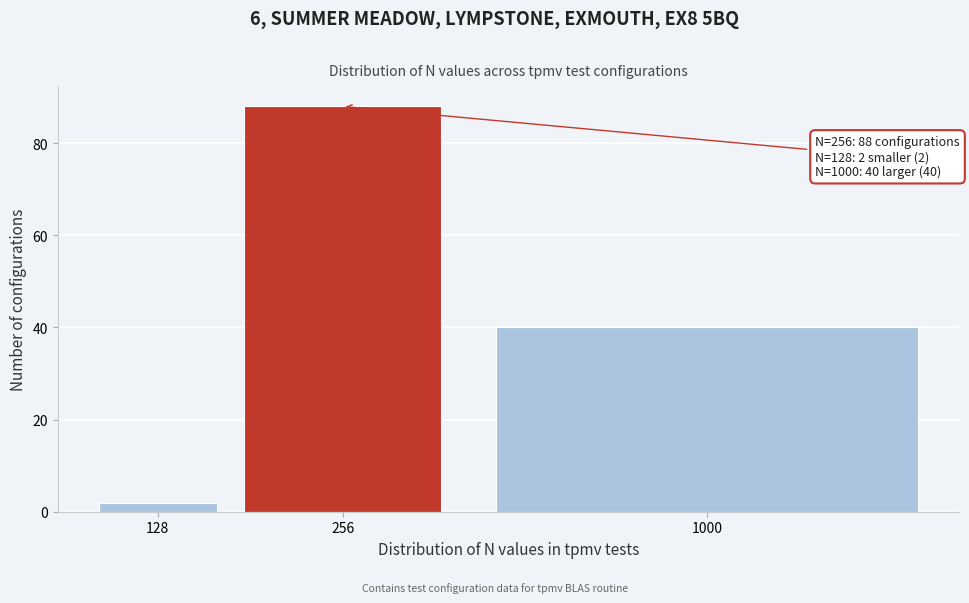

Reading left to right, what are all the values shown in this chart?

2	88	40